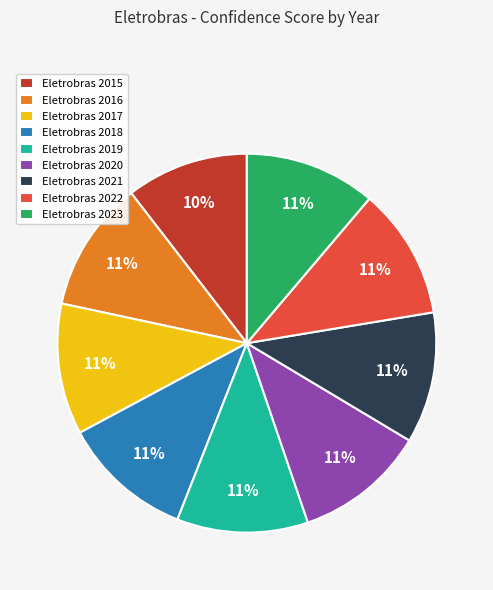

To the nearest percent, what is the average slice percentage?

11%